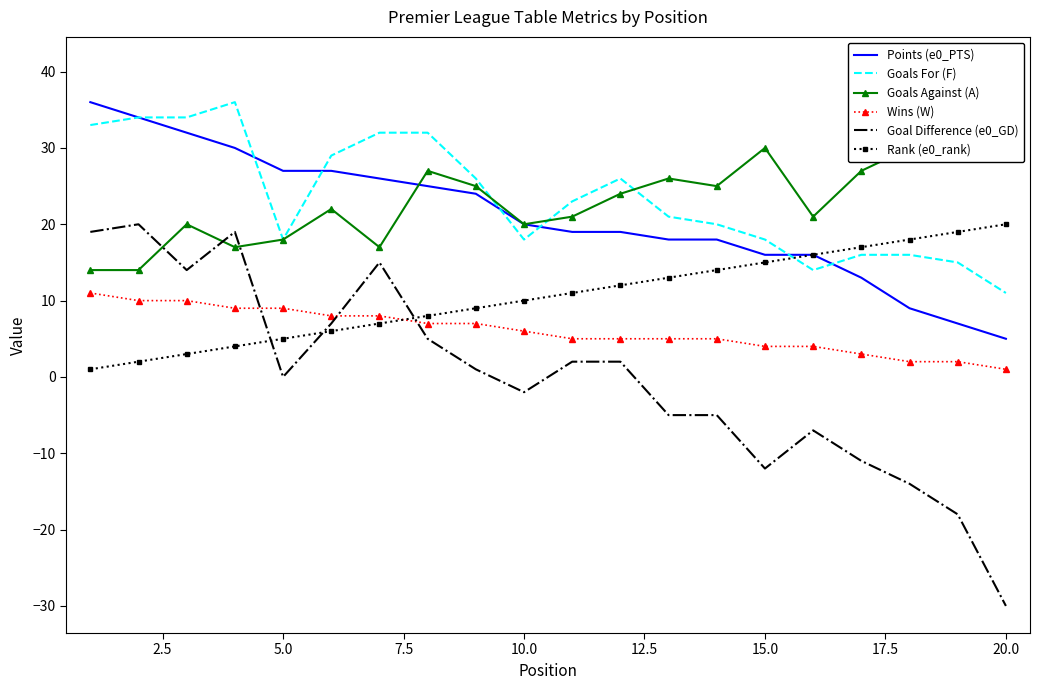

Does the chart have visible grid lines?

No